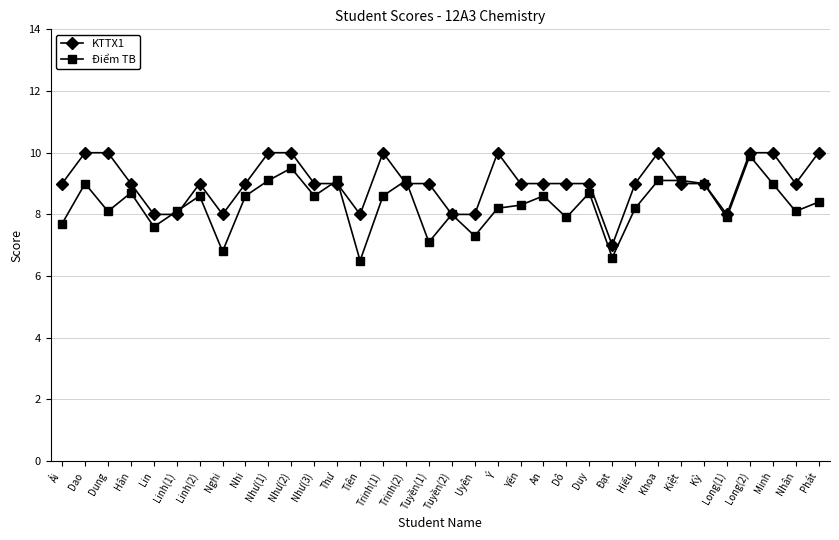

What are all the series names shown in the legend?

KTTX1, Điểm TB